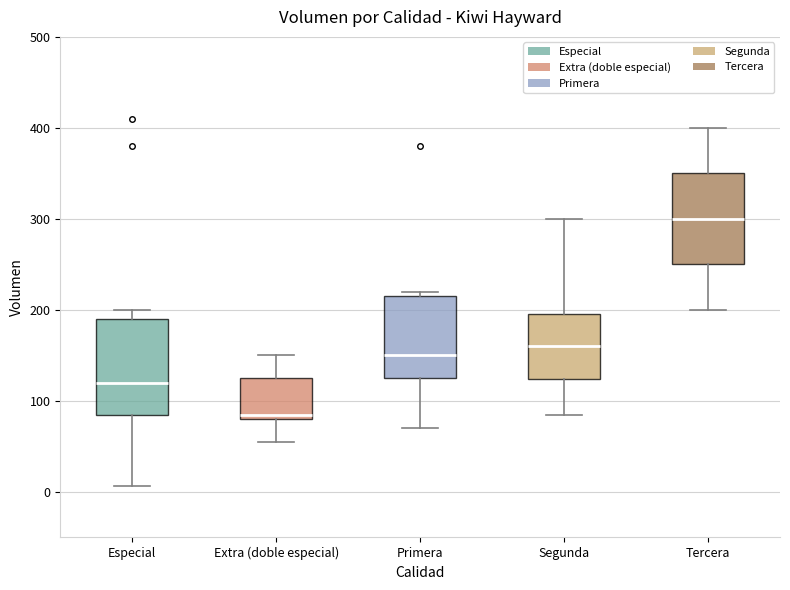

Reading left to right, transcribe this box plot: for each box, give where its median line is, the range the box spans, and where its two whiskers end, as read against the y-axis. The values are not printed on the chart, so give them approximately, as read against the axis.

Especial: median 120, box 90 to 190, whiskers 10 to 200
Extra (doble especial): median 90, box 80 to 130, whiskers 60 to 150
Primera: median 150, box 130 to 220, whiskers 70 to 220 (just above the box's upper edge)
Segunda: median 160, box 120 to 200, whiskers 90 to 300
Tercera: median 300, box 250 to 350, whiskers 200 to 400